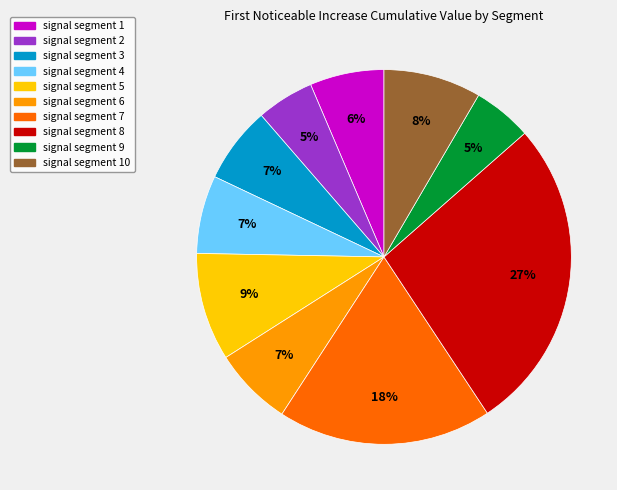

To the nearest percent, what is the average slice percentage?

10%